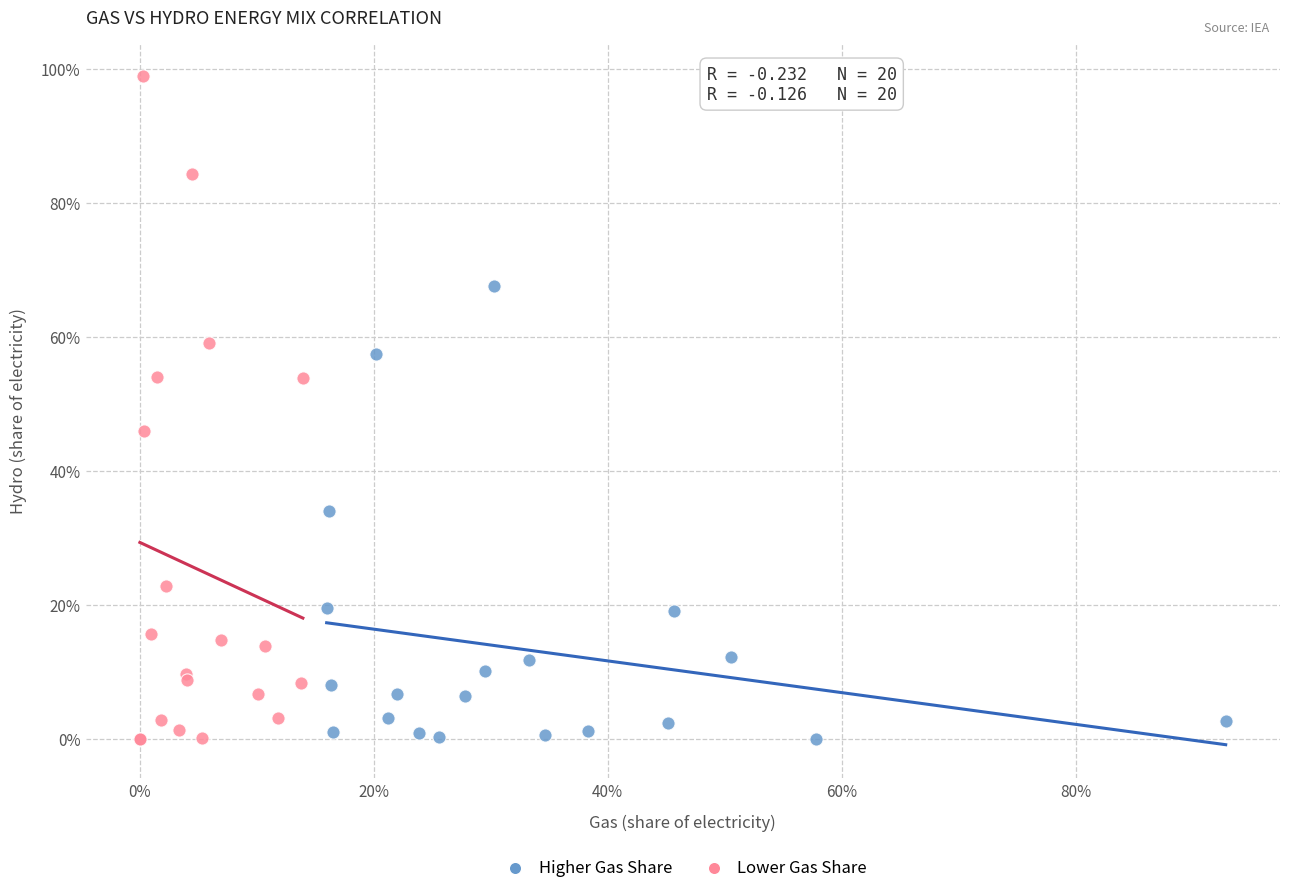

What are all the series names shown in the legend?

Higher Gas Share, Lower Gas Share